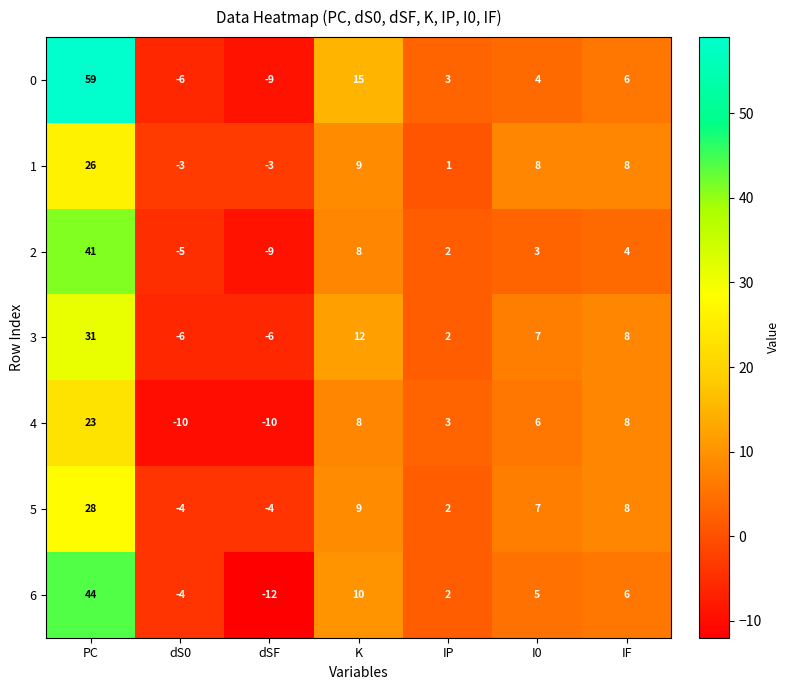

What is the sum of all 6 values?

51